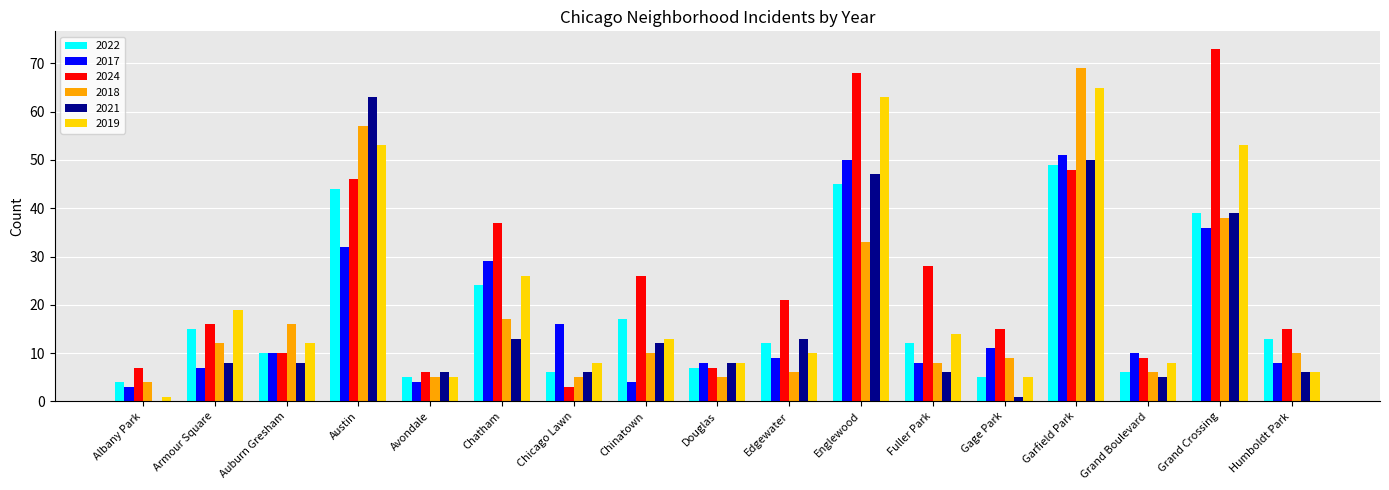

What is the maximum value for 2019?

65